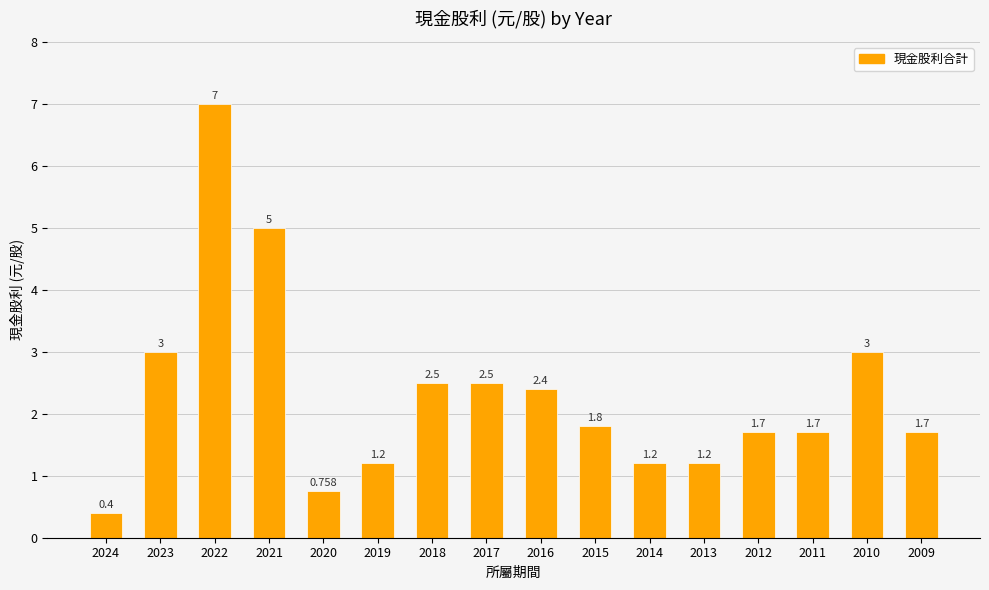

The chart shows a value of 1.7 at 2009. True or false?

True